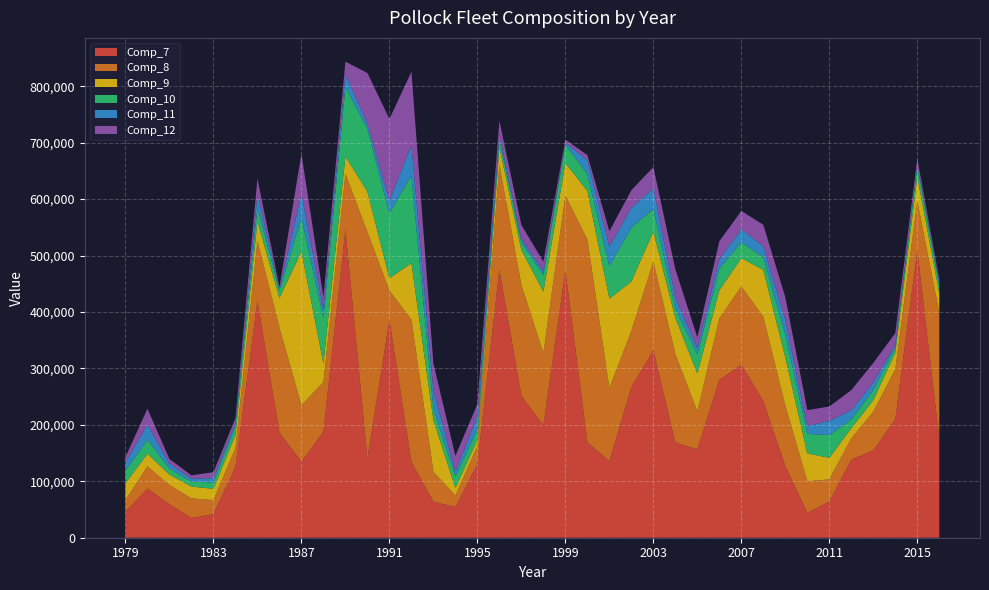

Reading left to right, list all the values displayed in this chart.

Comp_7: 1979=46046.0	1980=87081.0	1981=59408.0	1982=34858.0	1983=41772.0	1984=125385.0	1985=419635.0	1986=186362.0	1987=134876.0	1988=188144.0	1989=545947.0	1990=140627.0	1991=386167.0	1992=134308.0	1993=63710.3	1994=54462.4	1995=130590.0	1996=475118.0	1997=251336.0	1998=199049.0	1999=473743.0	2000=169067.0	2001=136069.0	2002=267194.0	2003=332057.0	2004=168677.0	2005=156439.0	2006=279903.0	2007=306316.0	2008=242252.0	2009=126940.0	2010=44263.6	2011=64059.2	2012=138349.0	2013=154749.0	2014=210358.0	2015=509826.0	2016=175485.3
Comp_8: 1979=21030.0	1980=39105.0	1981=34033.0	1982=34897.0	1983=24930.0	1984=33321.0	1985=106493.0	1986=186362.0	1987=99830.0	1988=87837.0	1989=98996.0	1990=400979.0	1991=51933.4	1992=252161.0	1993=53256.5	1994=20196.2	1995=32209.4	1996=185612.0	1997=196723.0	1998=128342.0	1999=132714.0	2000=359491.0	2001=129178.0	2002=99315.8	2003=157346.0	2004=156876.0	2005=67472.6	2006=108900.0	2007=138972.0	2008=149108.0	2009=106863.0	2010=55814.0	2011=39350.7	2012=37855.3	2013=68491.7	2014=88198.2	2015=86987.5	2016=223115.7
Comp_9: 1979=29351.0	1980=22622.0	1981=18512.0	1982=20859.0	1983=19978.0	1984=23506.0	1985=34631.0	1986=51911.0	1987=272284.0	1988=32796.0	1989=30935.0	1990=71510.0	1991=21789.4	1992=100104.0	1993=91219.6	1994=13365.8	1995=11078.1	1996=31412.2	1997=61581.5	1998=108710.0	1999=57528.2	2000=85963.9	2001=158270.0	2002=87377.1	2003=53033.4	2004=64043.5	2005=67084.8	2006=49617.9	2007=50196.1	2008=83280.2	2009=85673.1	2010=49326.1	2011=38264.7	2012=17807.8	2013=20583.6	2014=29098.0	2015=42527.3	2016=34719.4
Comp_10: 1979=22488.0	1980=24878.0	1981=10750.0	1982=8798.0	1983=11195.0	1984=14656.0	1985=24452.0	1986=13205.0	1987=59537.0	1988=81016.0	1989=123102.0	1990=110913.0	1991=114990.0	1992=155077.0	1993=20486.7	1994=20711.4	1995=18227.2	1996=13429.9	1997=13563.2	1998=29493.1	1999=32891.6	2000=29599.2	2001=57543.4	2002=95564.0	2003=40166.6	2004=16920.1	2005=33733.3	2006=38353.7	2007=28038.4	2008=22297.0	2009=40671.0	2010=34655.3	2011=40092.7	2012=15875.3	2013=17703.9	2014=9132.3	2015=18550.0	2016=13155.0
Comp_11: 1979=14414.0	1980=26468.0	1981=8634.0	1982=5250.0	1983=7665.0	1984=6650.0	1985=23506.0	1986=2905.0	1987=42616.0	1988=15275.0	1989=22292.0	1990=9839.0	1991=21789.4	1992=54319.7	1993=32304.6	1994=8554.2	1995=22384.0	1996=8813.4	1997=6420.1	1998=6326.5	1999=3480.4	2000=24372.6	2001=35104.2	2002=34869.3	2003=36510.1	2004=18864.0	2005=11246.6	2006=16420.0	2007=23321.2	2008=19102.3	2009=26384.3	2010=13933.6	2011=25315.0	2012=15875.3	2013=13614.9	2014=4790.5	2015=2852.5	2016=7889.9
Comp_12: 1979=9767.0	1980=28435.0	1981=8142.0	1982=5901.0	1983=10629.0	1984=8568.0	1985=27681.0	1986=3512.0	1987=70992.0	1988=21478.0	1989=22292.0	1990=89727.0	1991=145388.1	1992=129750.3	1993=47384.5	1994=27746.9	1995=22384.0	1996=24385.5	1997=24425.4	1998=17358.6	1999=5230.4	2000=9519.4	2001=26962.0	2002=31498.9	2003=37700.3	2004=50363.9	2005=19154.2	2006=32233.2	2007=32196.0	2008=38465.2	2009=39268.5	2010=28103.3	2011=25402.6	2012=35840.9	2013=34675.5	2014=21043.8	2015=11017.8	2016=3609.1